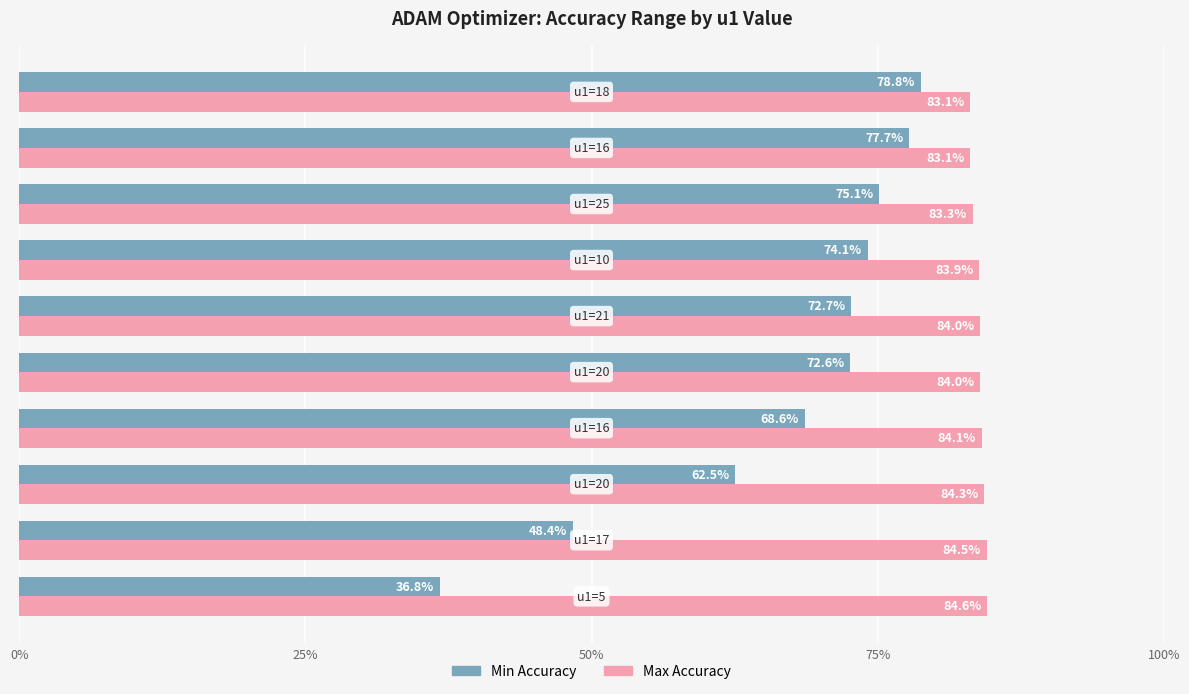

Which series has the largest range (max minus min)?

Min Accuracy